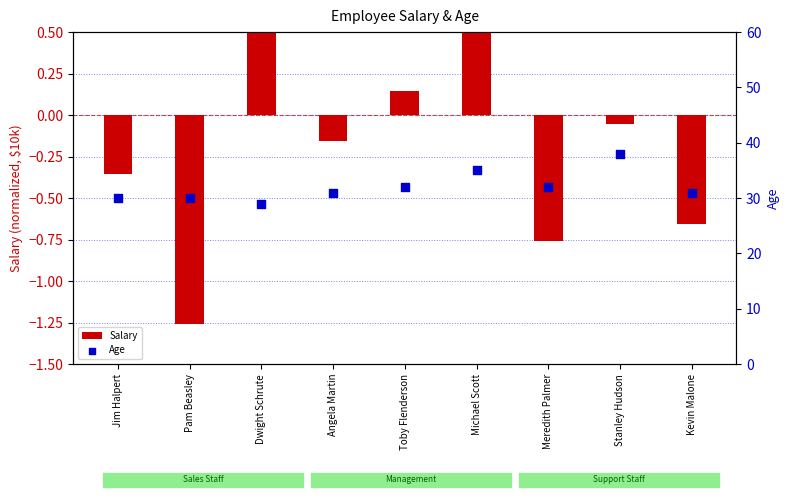

What are all the series names shown in the legend?

Salary, Age